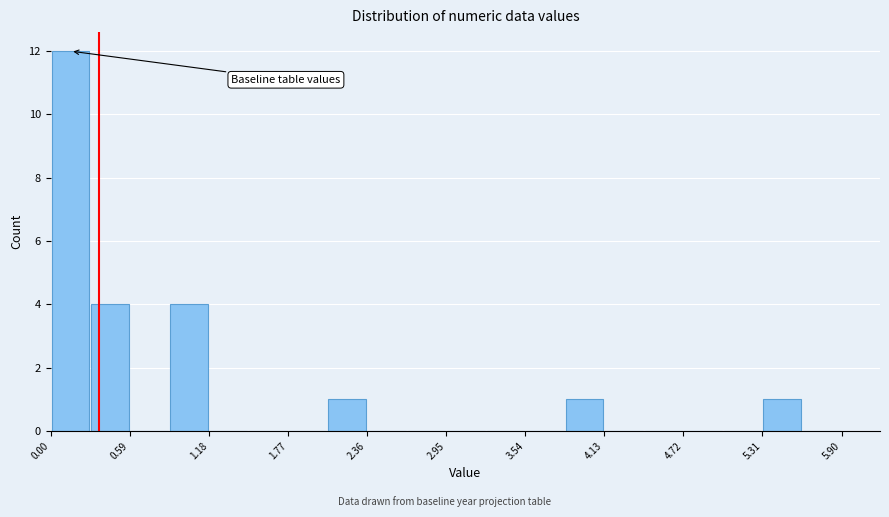

Read against the x-axis, roughly where is the centre of the tallest bar?

0.1